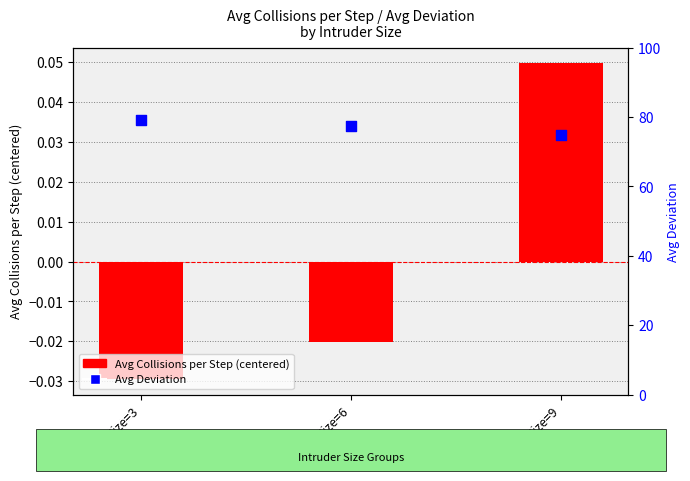

Which series has the largest Y range (max minus min)?

Avg Deviation